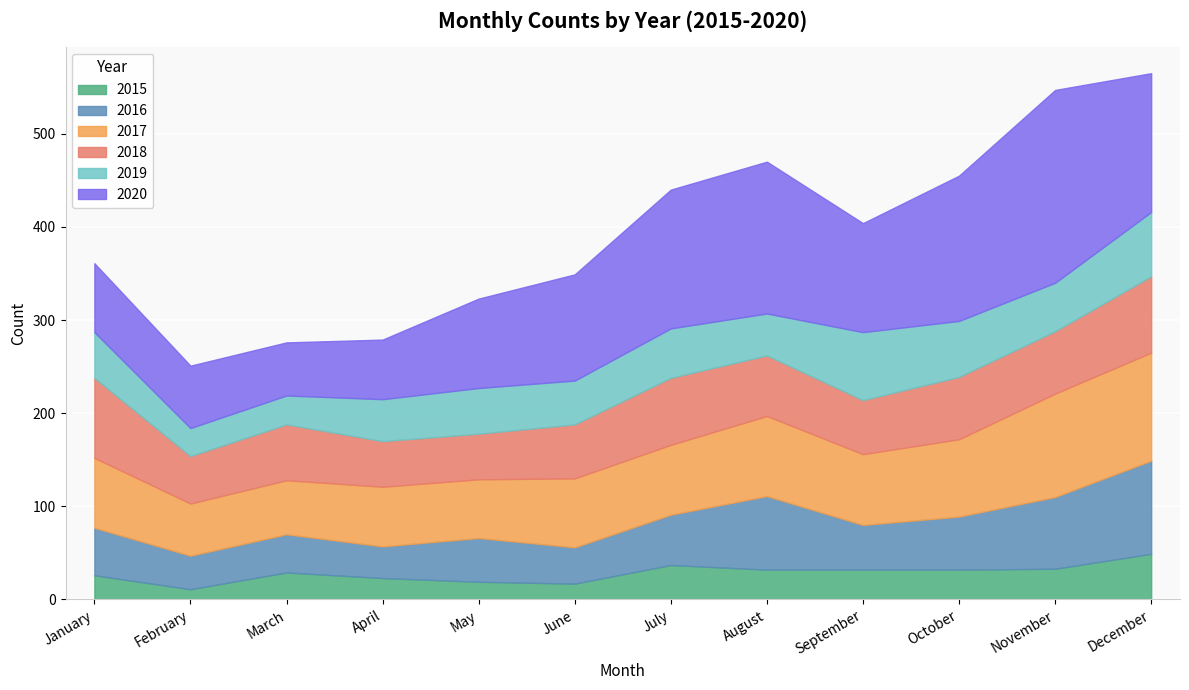

Is the value of 2016 at February greater than the value of 2015 at April?

Yes